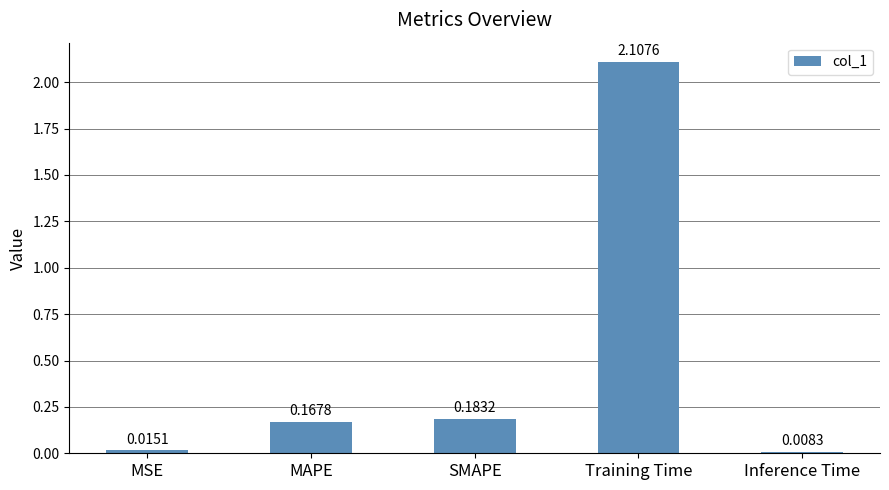

How many data points does each series have?

5